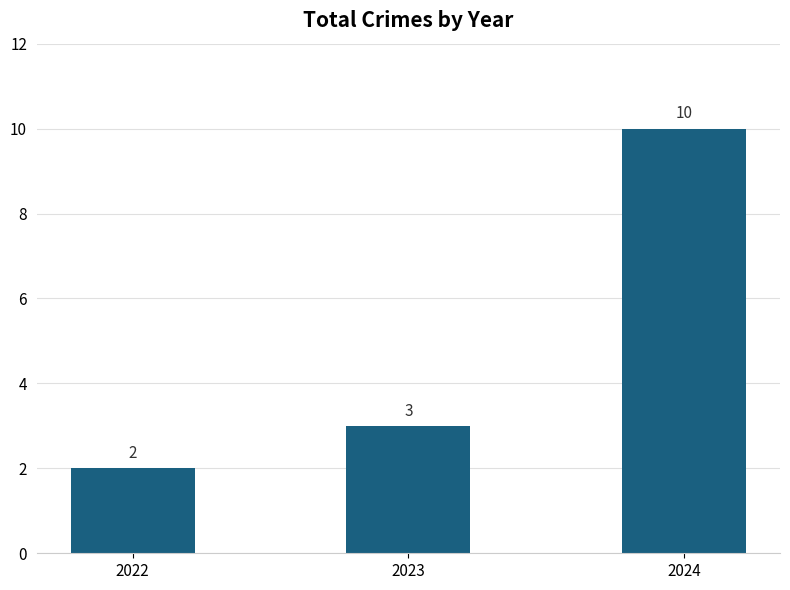

Read the value at 2024.

10